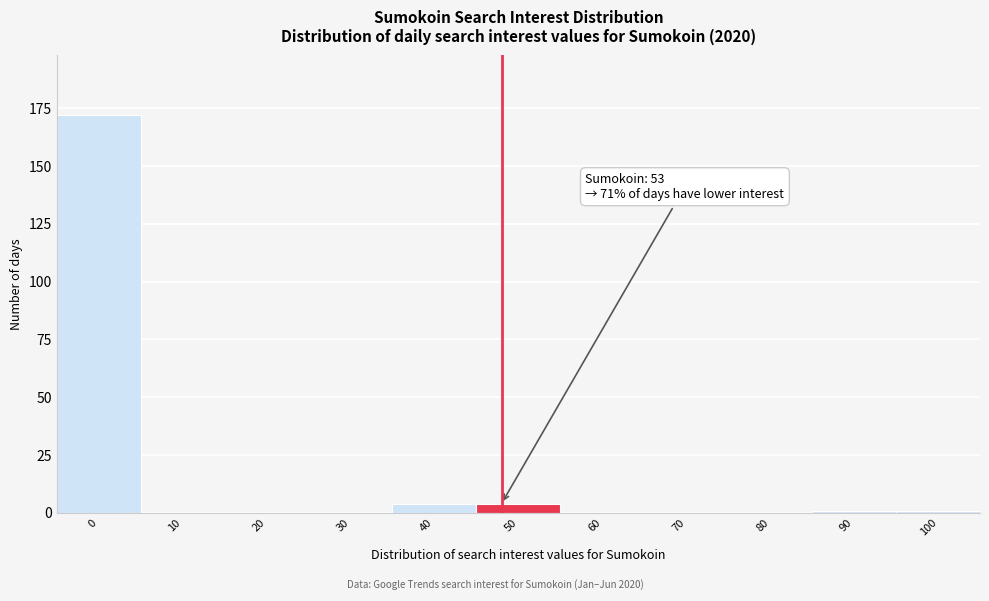

Reading right to left, what are all the values shown in this chart?

100=1	90=1	80=0	70=0	60=0	50=4	40=4	30=0	20=0	10=0	0=172